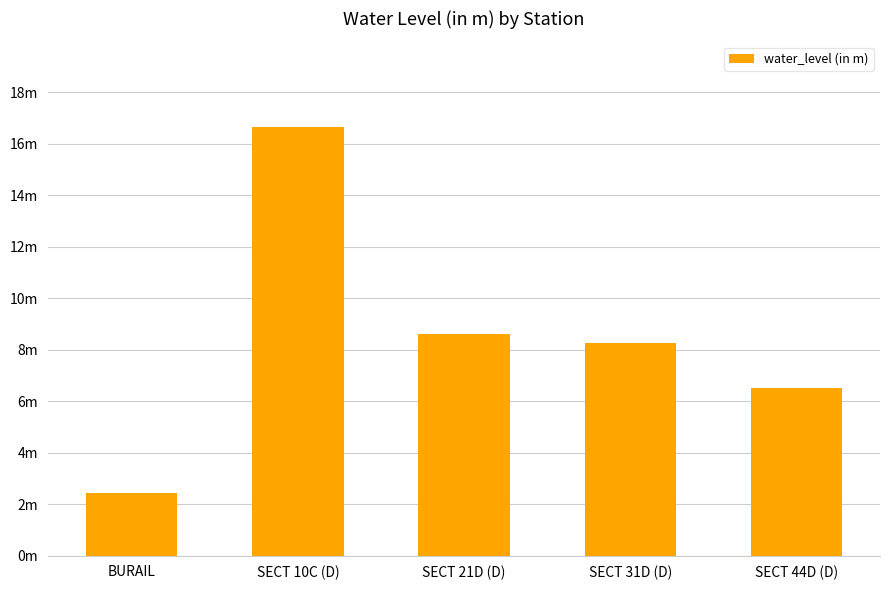

At which label does the data first exceed 8?

SECT 10C (D)